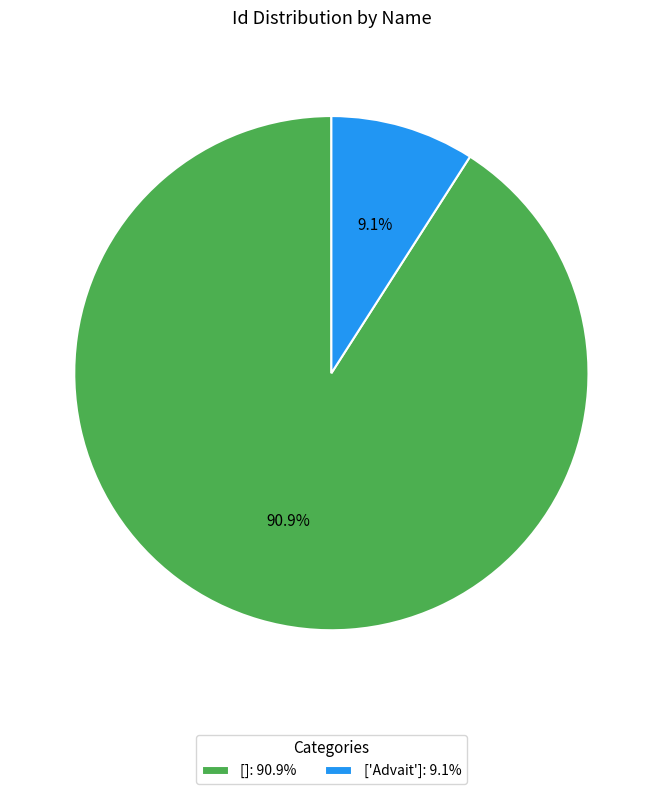

Rank the categories by value from highest to lowest.

[], ['Advait']